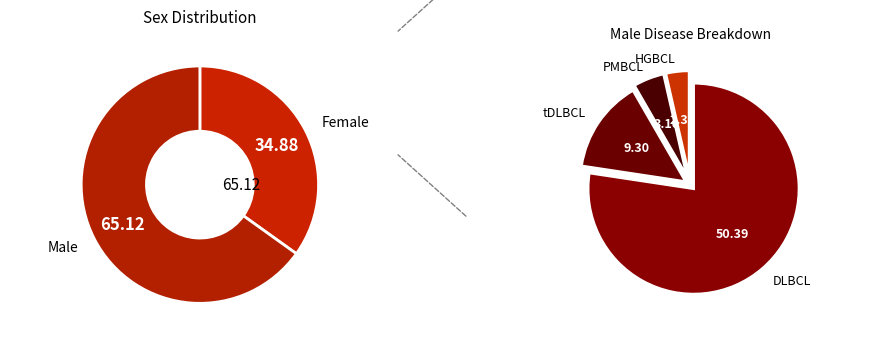

To the nearest percent, what is the combined percentage of F and M?

100%